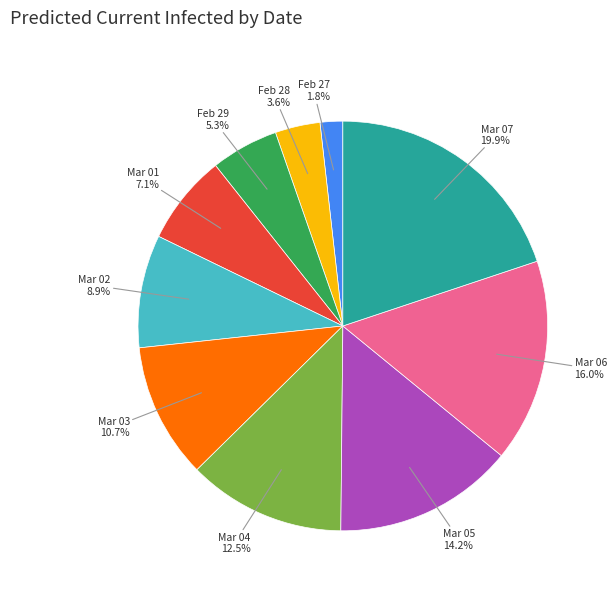

Which category has the smallest portion of the pie?

Feb 27